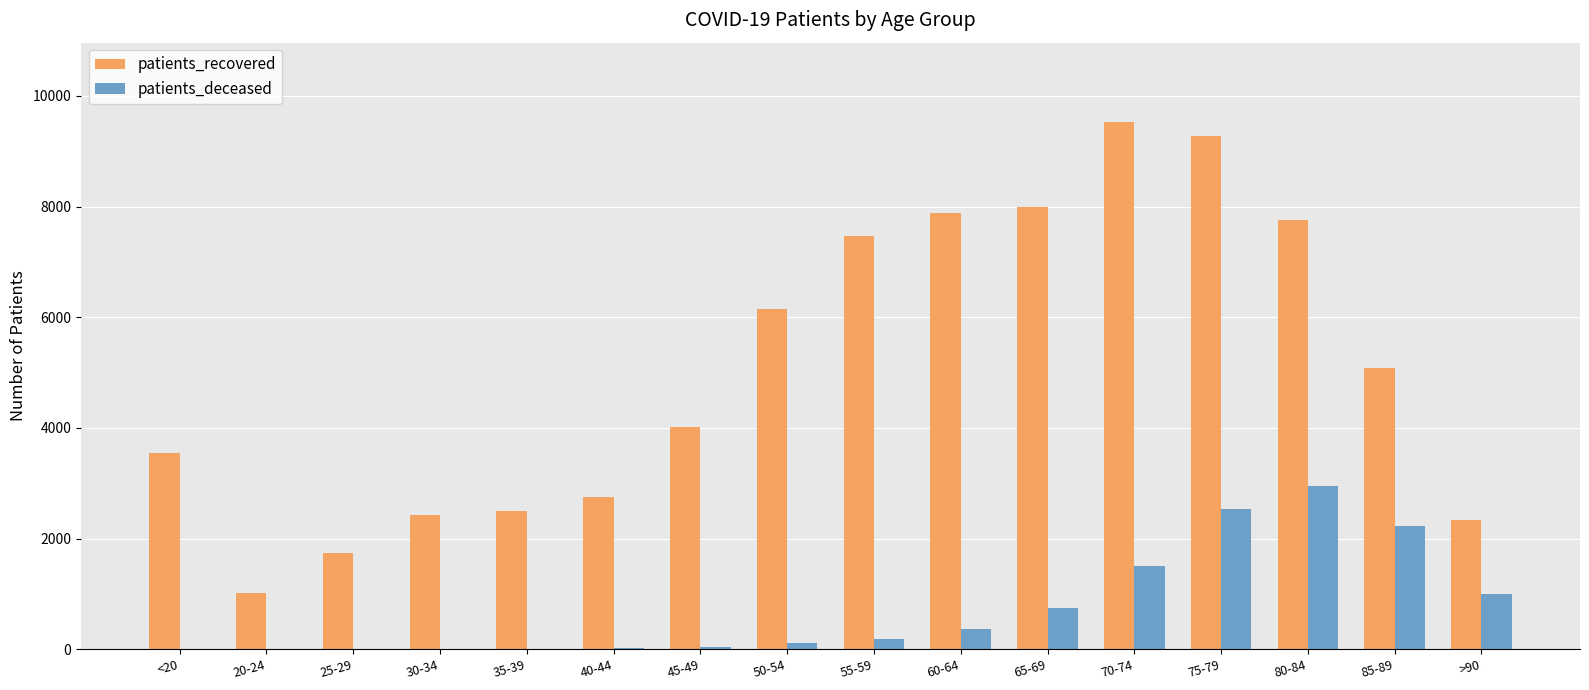

Are the bars grouped side by side (vs. stacked)?

Yes